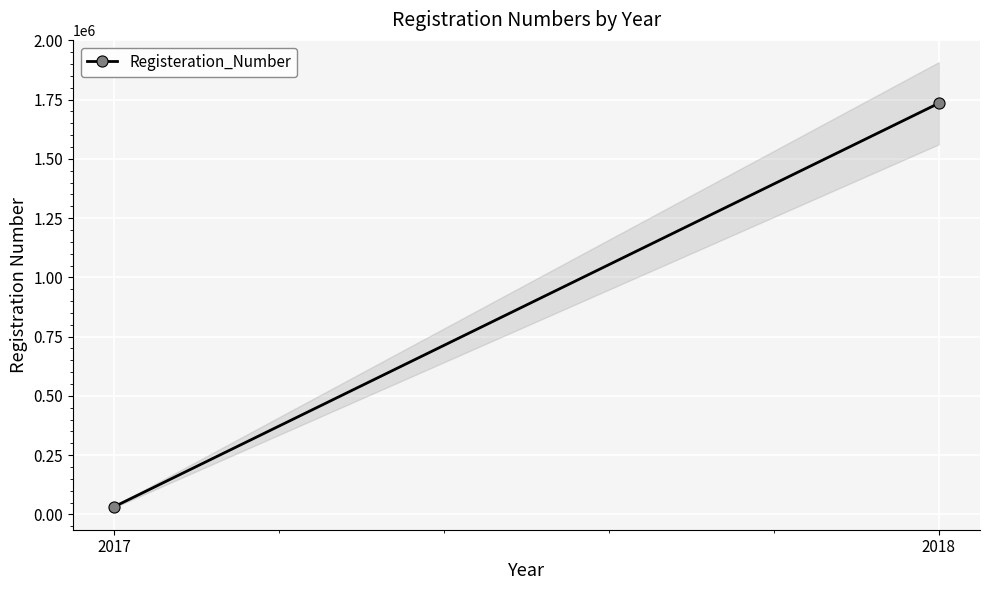

What is the smallest value displayed?

32423